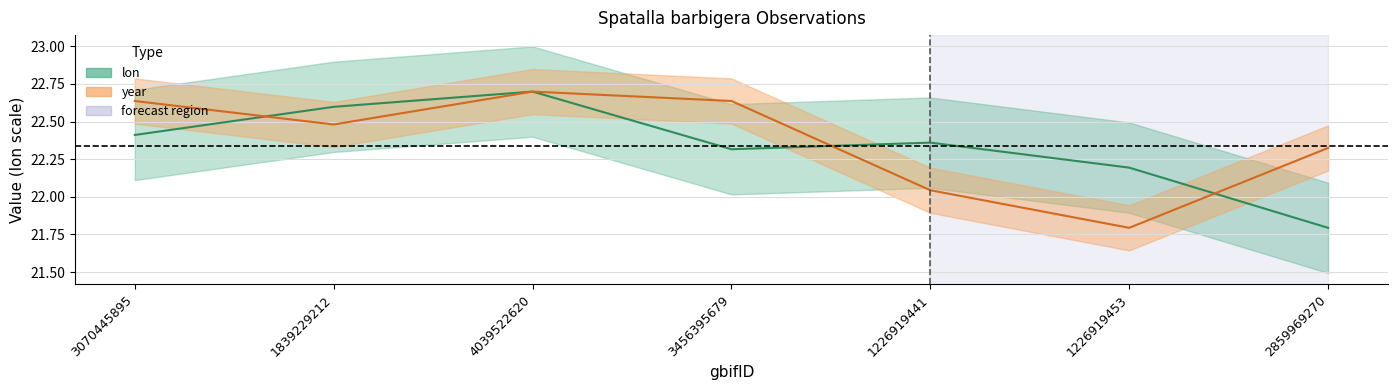

The value of year at 2859969270 is 6.5. True or false?

False